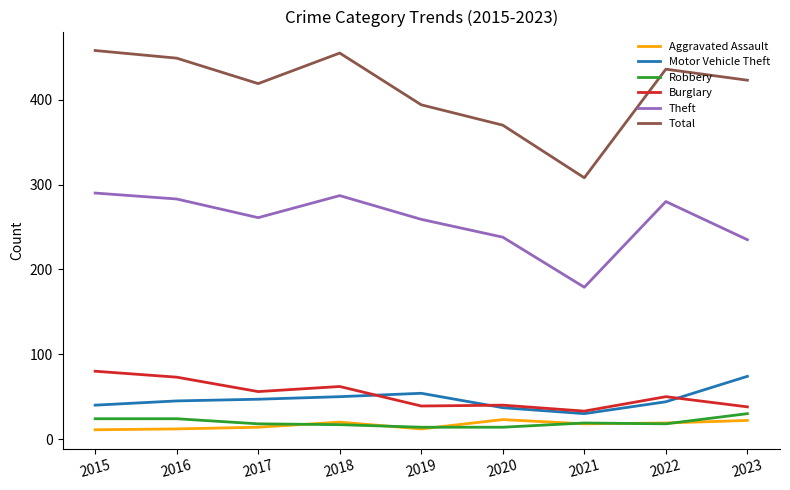

Which series has the largest range (max minus min)?

Total